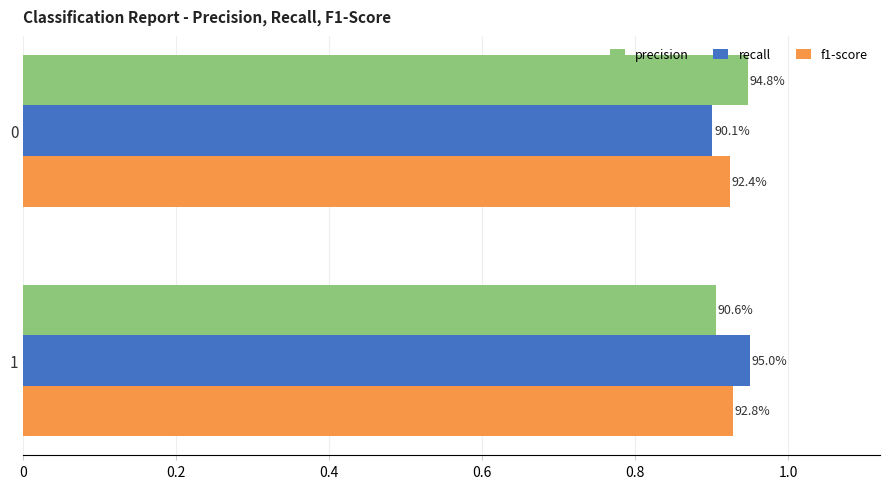

What are all the series names shown in the legend?

precision, recall, f1-score